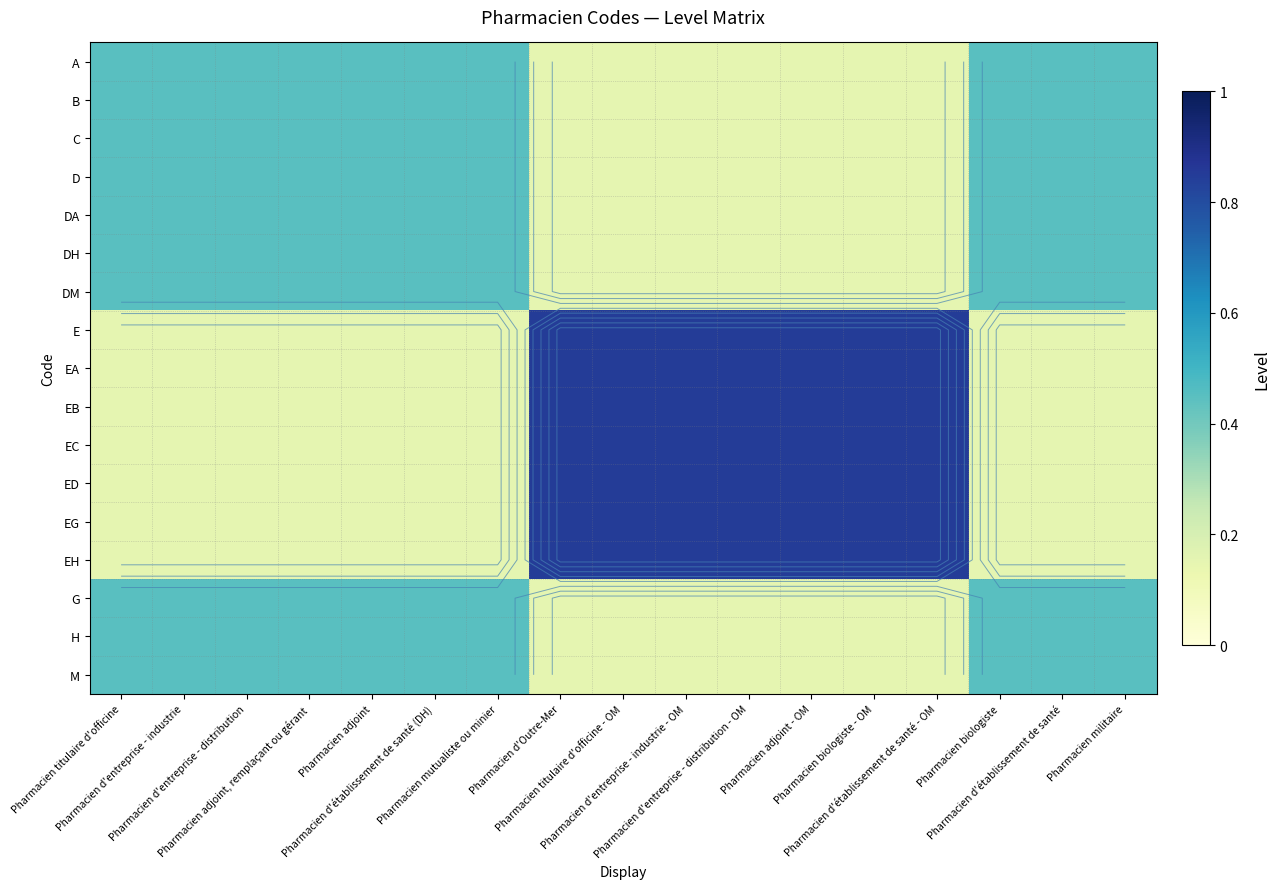

At which label does C reach its minimum?

Pharmacien d'Outre-Mer